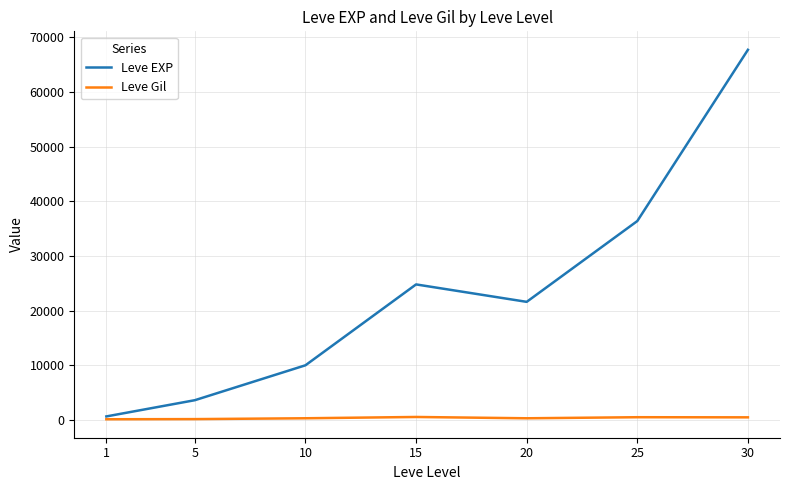

Rank the series by their average value, from highest to lowest.

Leve EXP, Leve Gil